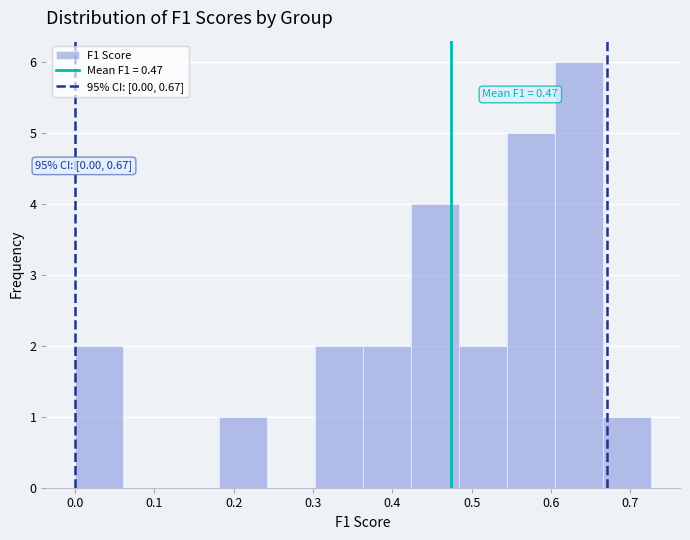

Over which range of the x-axis is the bar tallest?

0.61 to 0.67